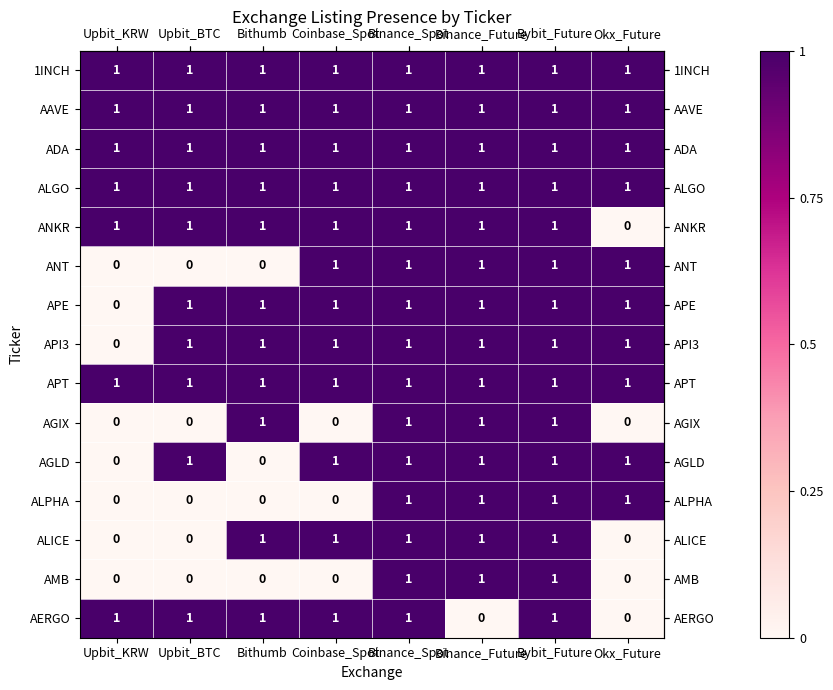

The value of AGIX at Binance_Future is 1. True or false?

True